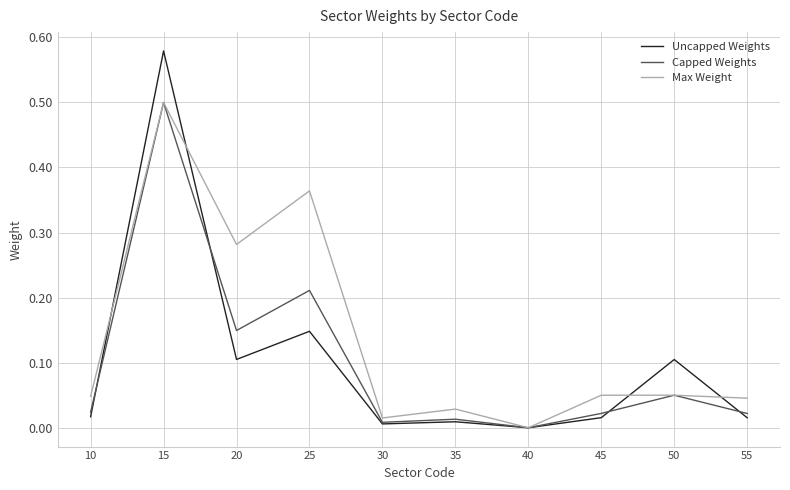

How many values in Capped Weights are above zero?

9